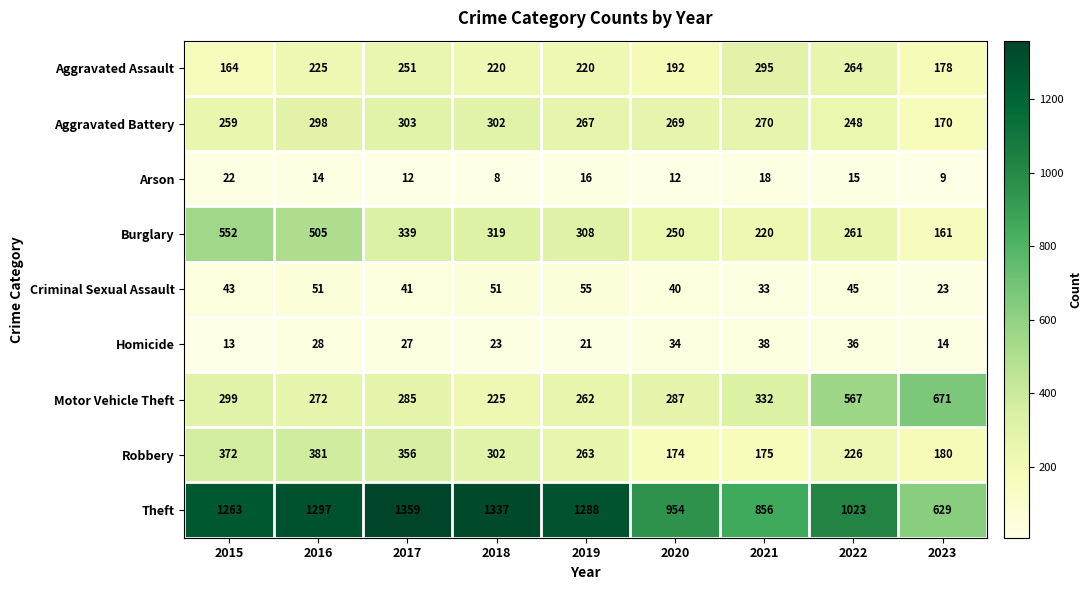

Rank the series at 2023 from lowest to highest value.

Arson, Homicide, Criminal Sexual Assault, Burglary, Aggravated Battery, Aggravated Assault, Robbery, Theft, Motor Vehicle Theft